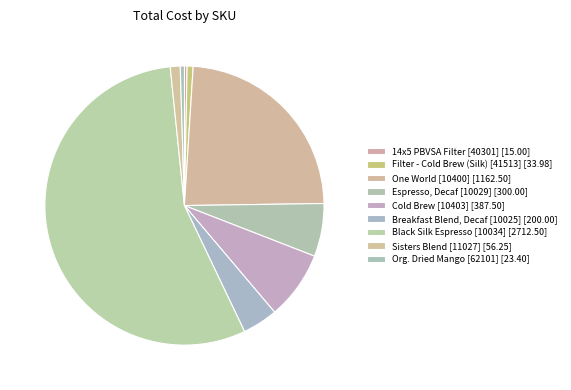

Rank the categories by value from highest to lowest.

Black Silk Espresso [10034], One World [10400], Cold Brew [10403], Espresso, Decaf [10029], Breakfast Blend, Decaf [10025], Sisters Blend [11027], Filter - Cold Brew (Silk) [41513], Org. Dried Mango [62101], 14x5 PBVSA Filter [40301]